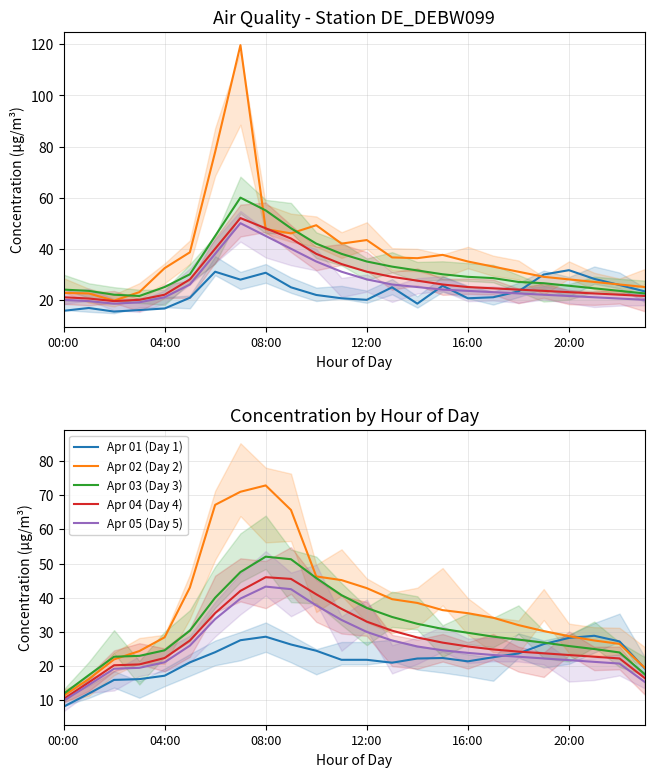

Rank the series at 15 from lowest to highest value.

Apr 01 (Day 1), Apr 05 (Day 5), Apr 04 (Day 4), Apr 03 (Day 3), Apr 02 (Day 2)